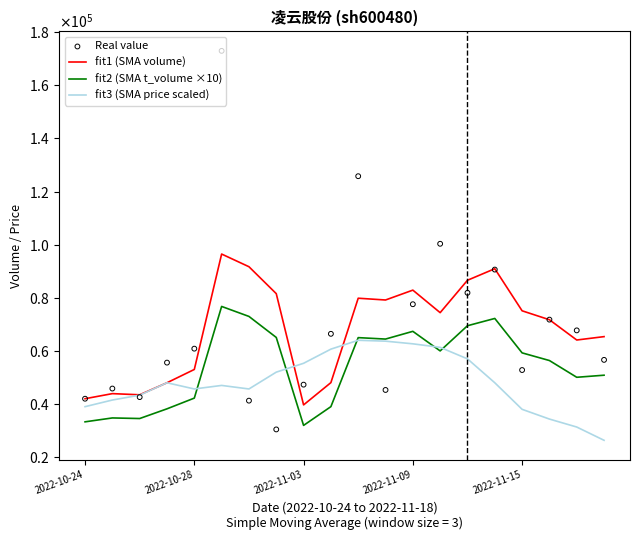

Which series has the largest Y range (max minus min)?

Real value